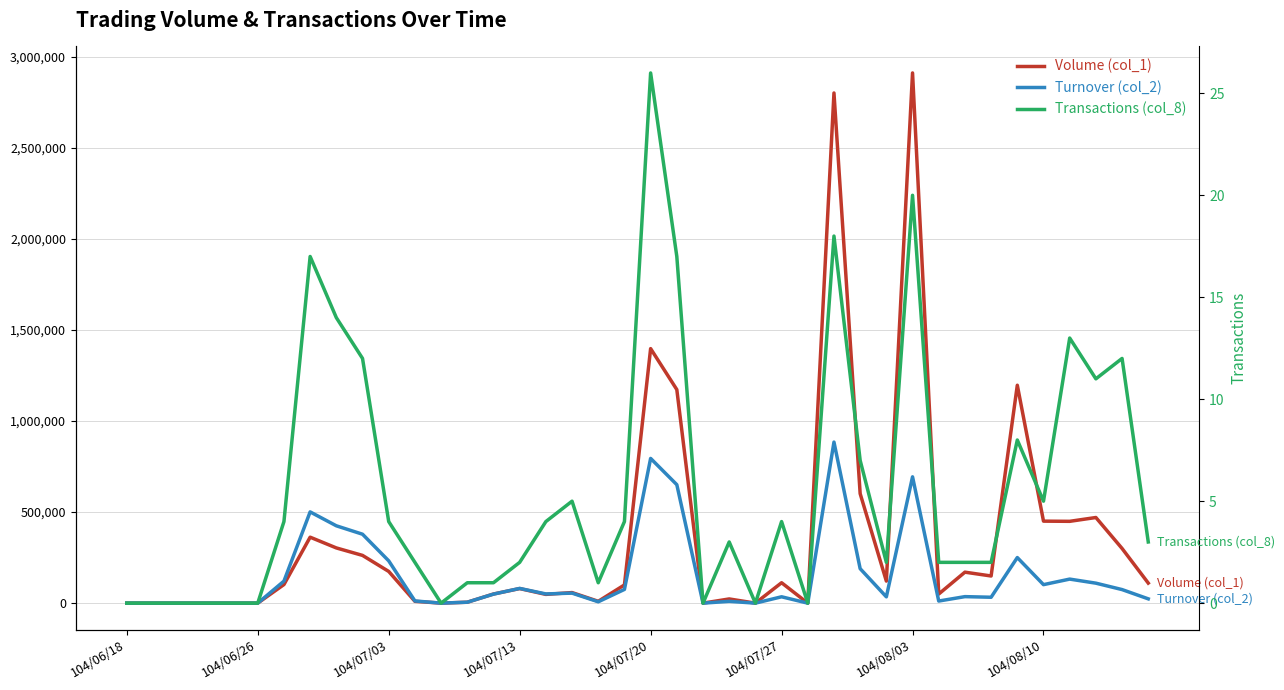

What is the difference between the second highest and minimum values in the Turnover (col_2) series?

794360